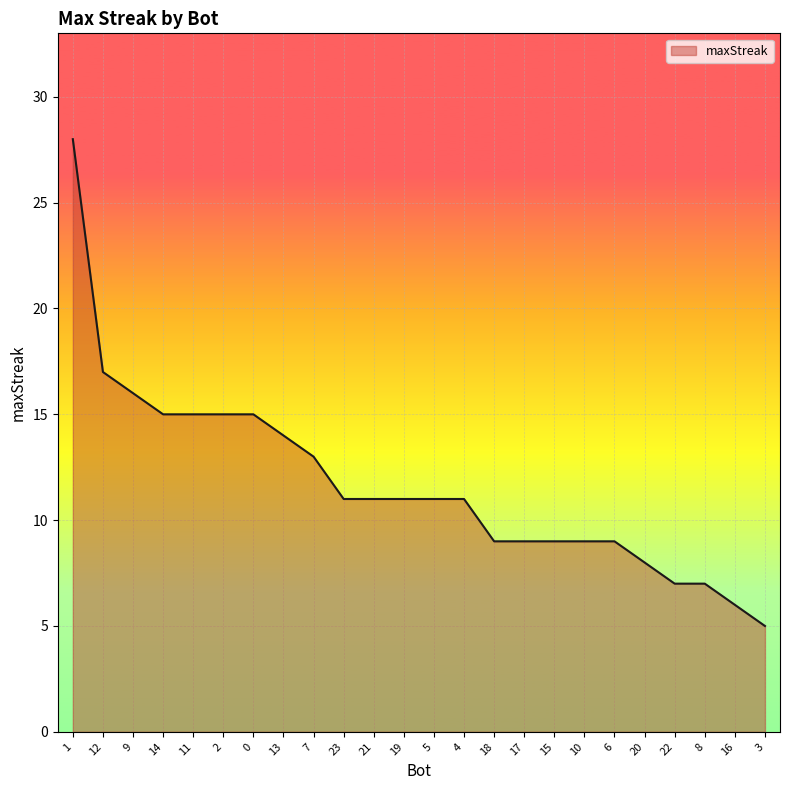

What position from the right is 18?

10